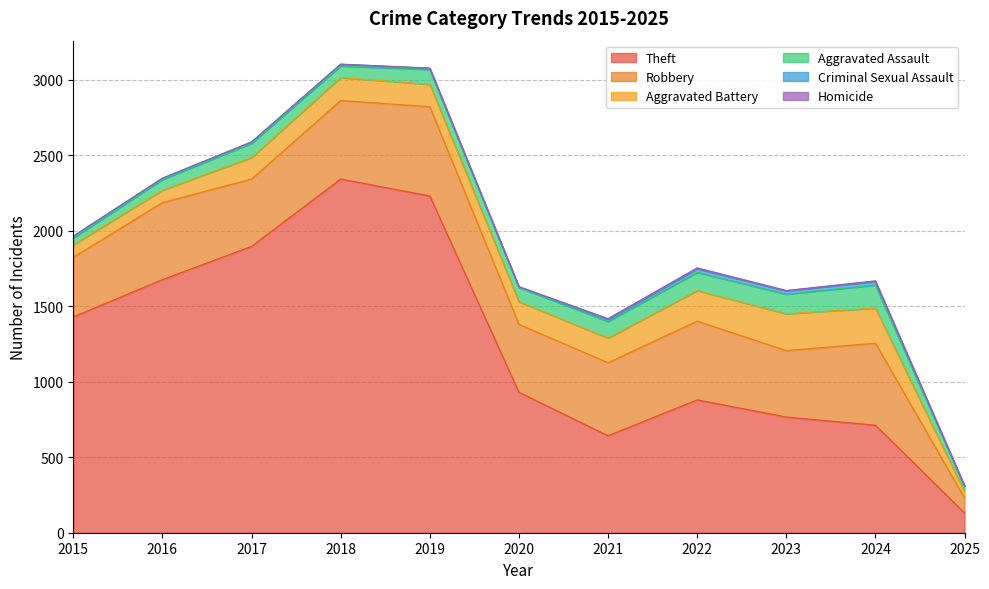

List the series in order of their peak value, highest first.

Theft, Robbery, Aggravated Battery, Aggravated Assault, Criminal Sexual Assault, Homicide